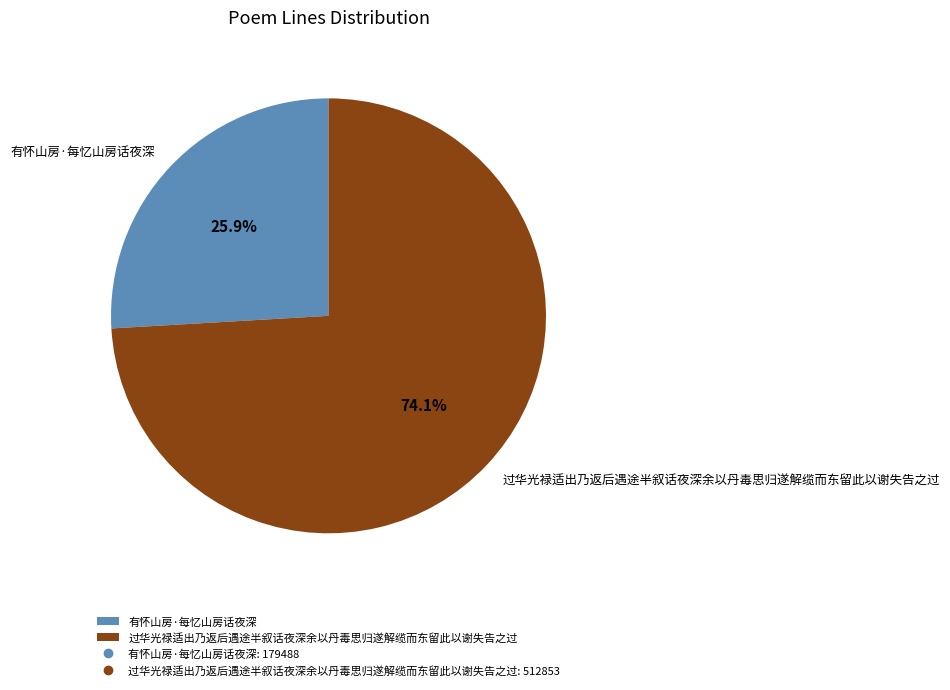

To the nearest percent, what percentage of the pie is 过华光禄适出乃返后遇途半叙话夜深余以丹毒思归遂解缆而东留此以谢失告之过?

74%